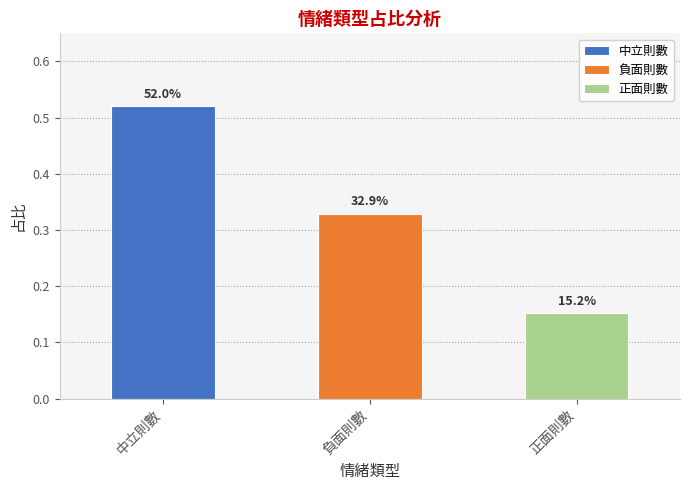

Are the bars horizontal?

No